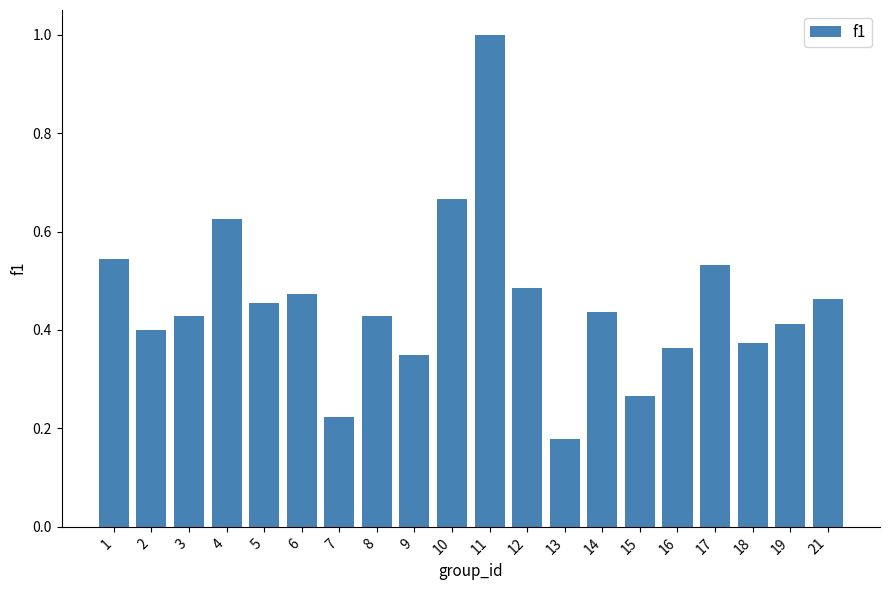

The value at 16 is 0.2. True or false?

False